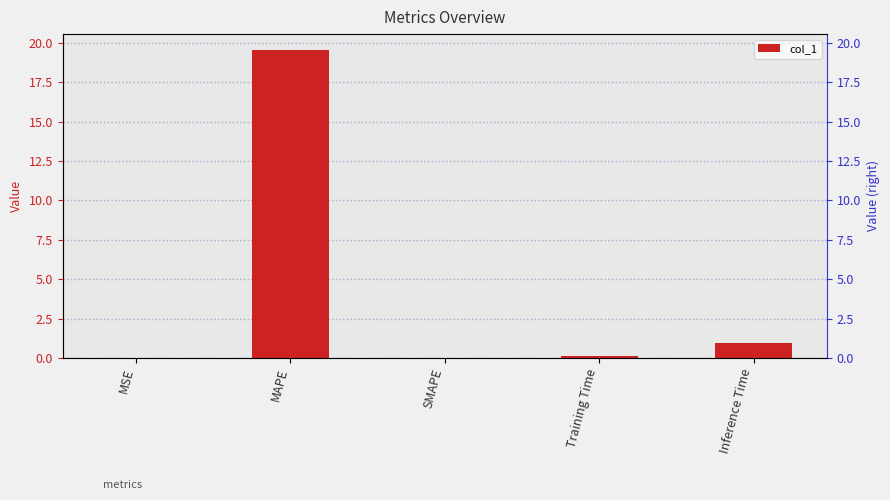

Rank the categories by value from highest to lowest.

MAPE, Inference Time, Training Time, MSE, SMAPE